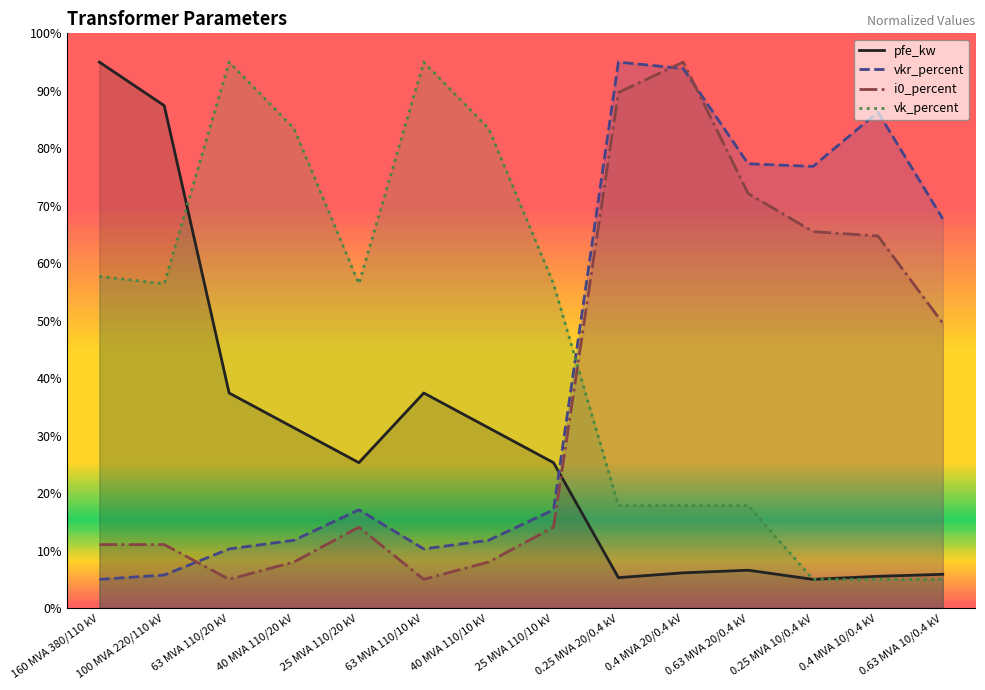

The vk_percent series shows 17.9 at 0.4 MVA 20/0.4 kV. True or false?

True